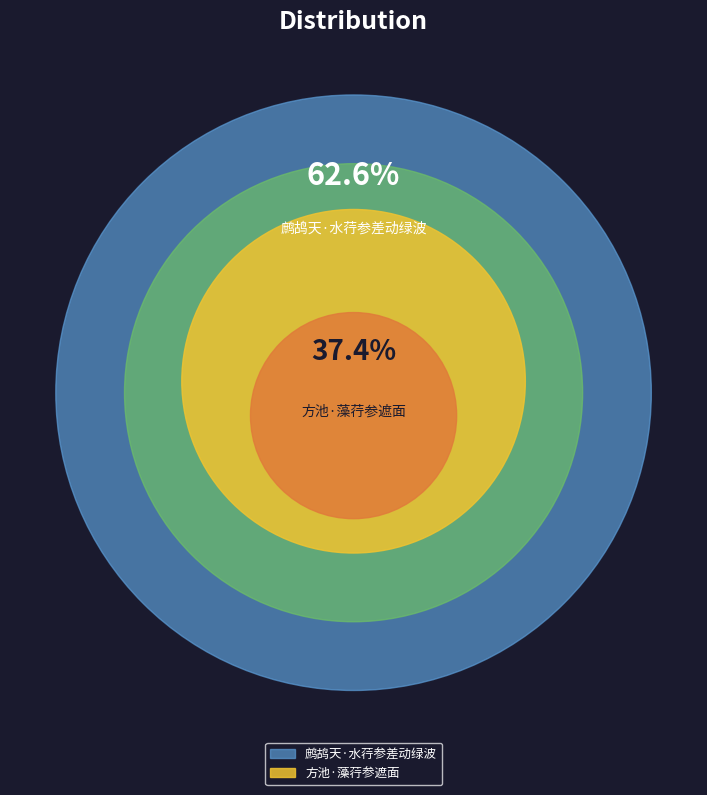

Rank the categories by value from highest to lowest.

鹧鸪天·水荇参差动绿波, 方池·藻荇参遮面